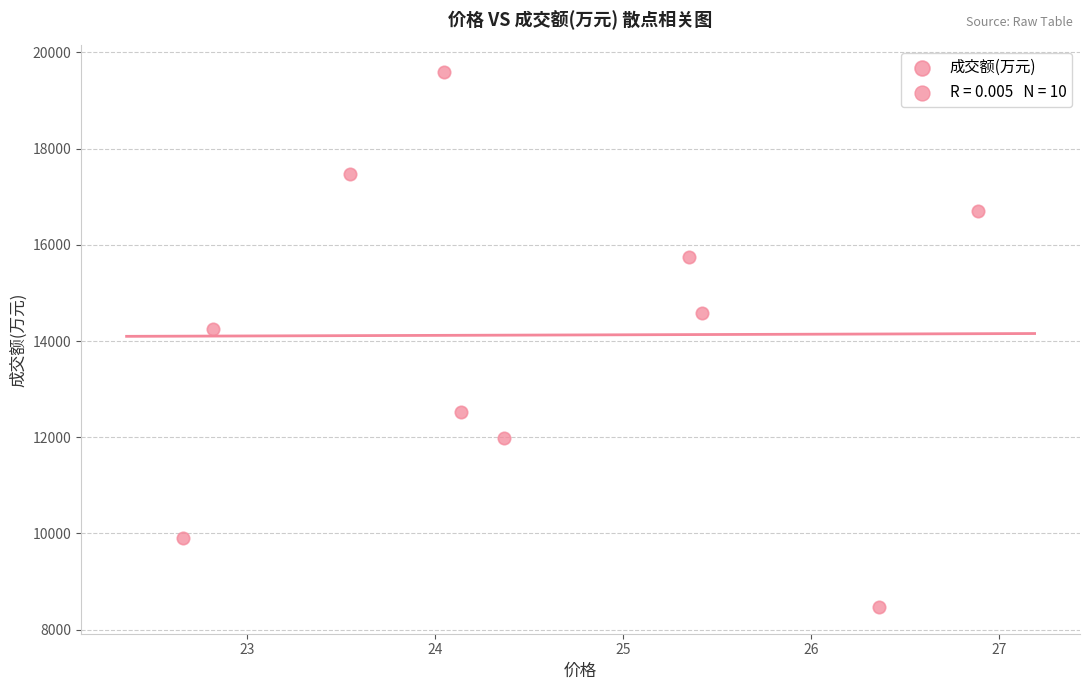

What Y value in the scatter plot is closest to 14031?

14257